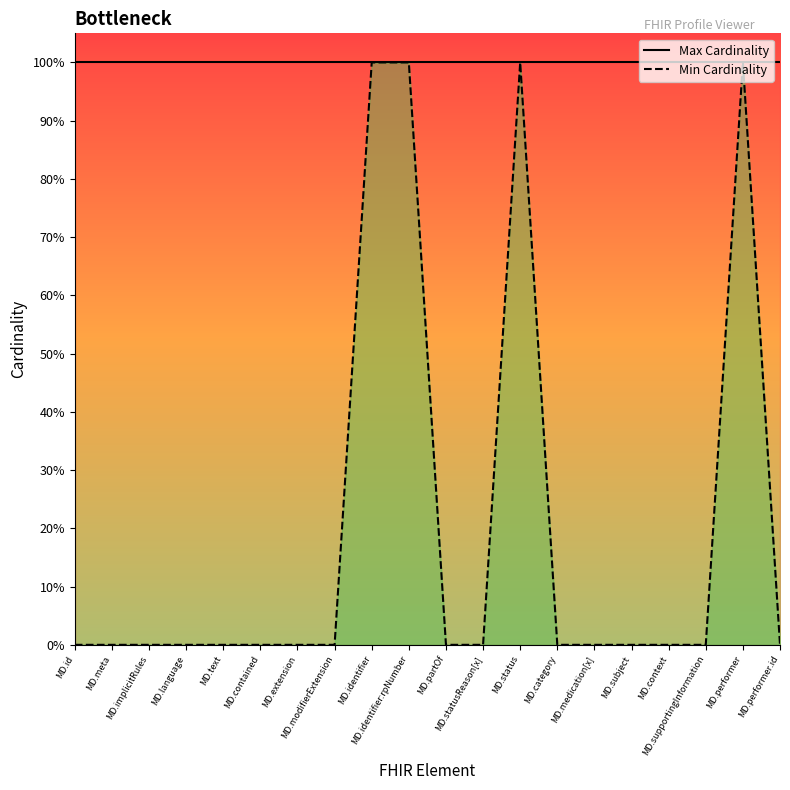

True or false: Min Cardinality and Max Cardinality cross at least once.

False